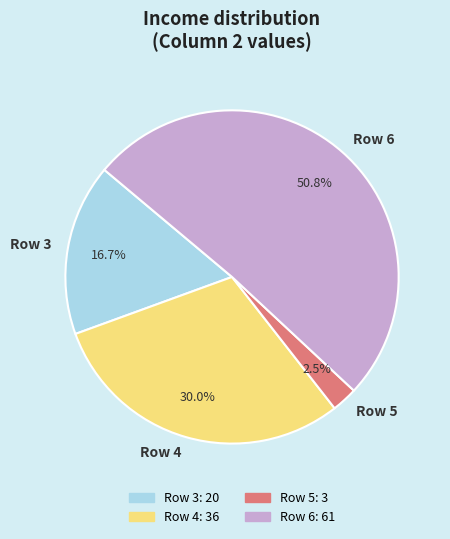

Count the number of slices in the pie.

4